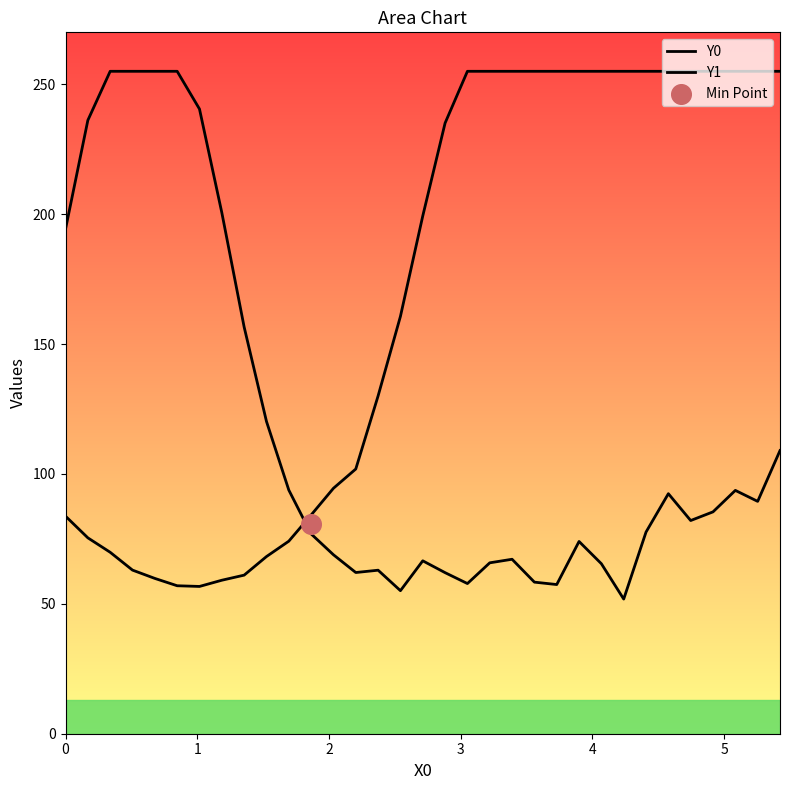

Which series has the largest Y range (max minus min)?

Y1